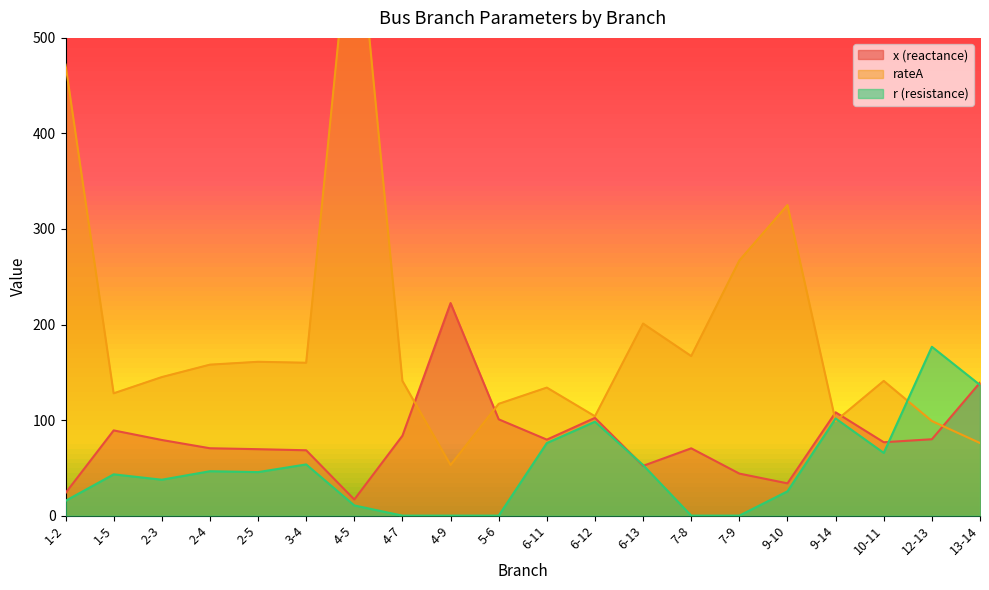

How many data points in rateA are above 145?

9